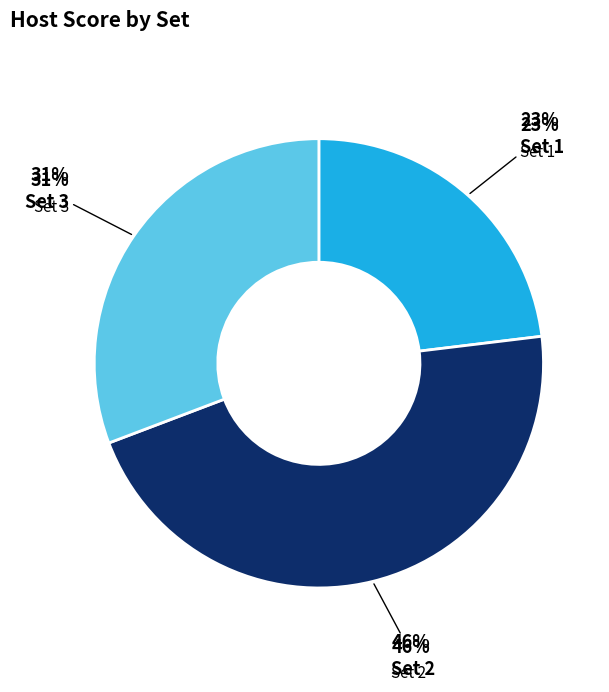

What is the total percentage of Set 3 and Set 1?

53.8%